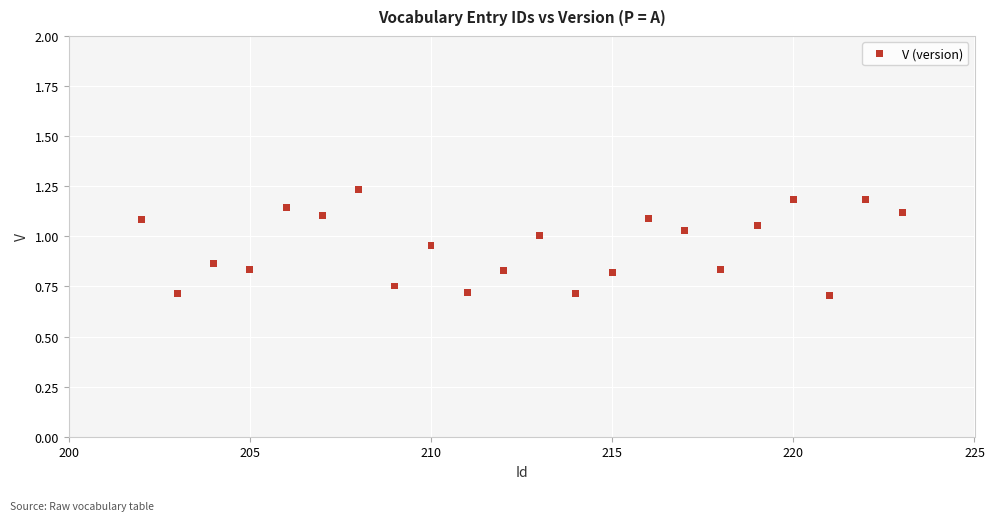

What is the range of Y values (max minus min)?

0.5